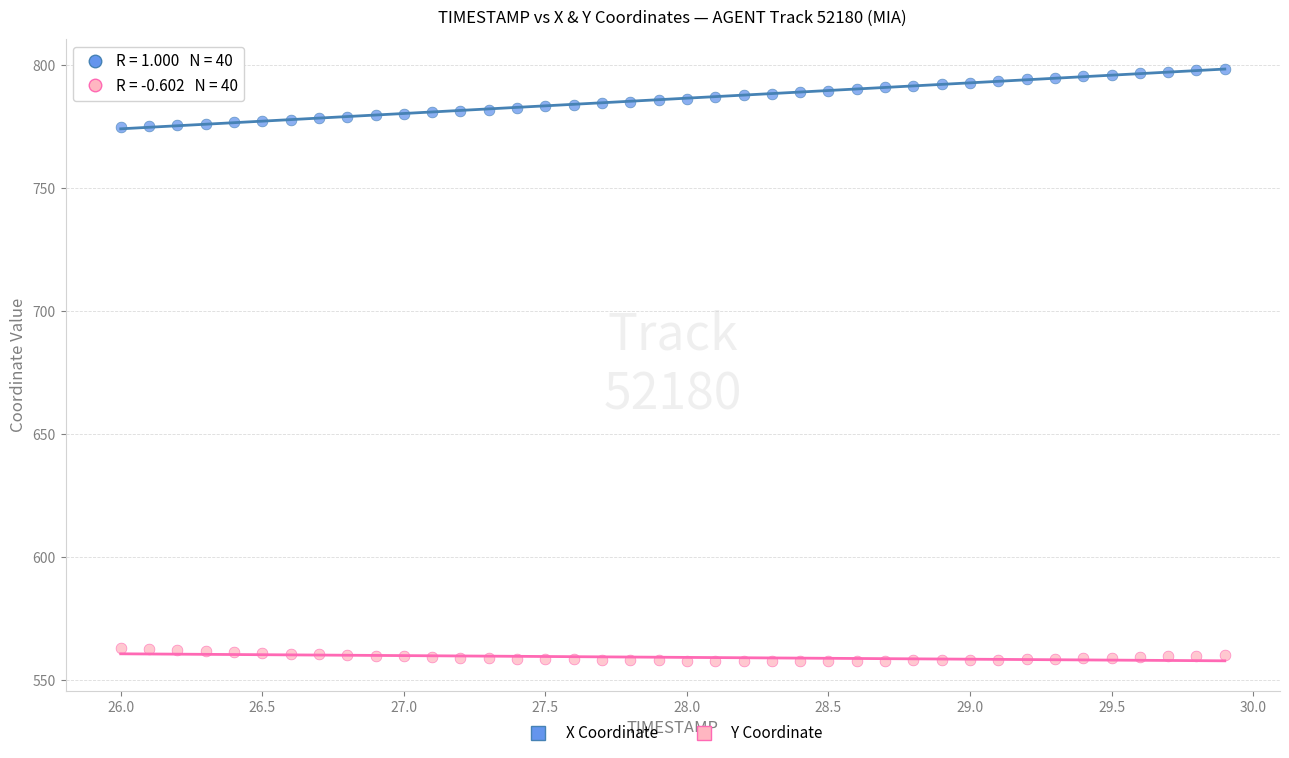

Which series has the largest Y range (max minus min)?

X Coordinate